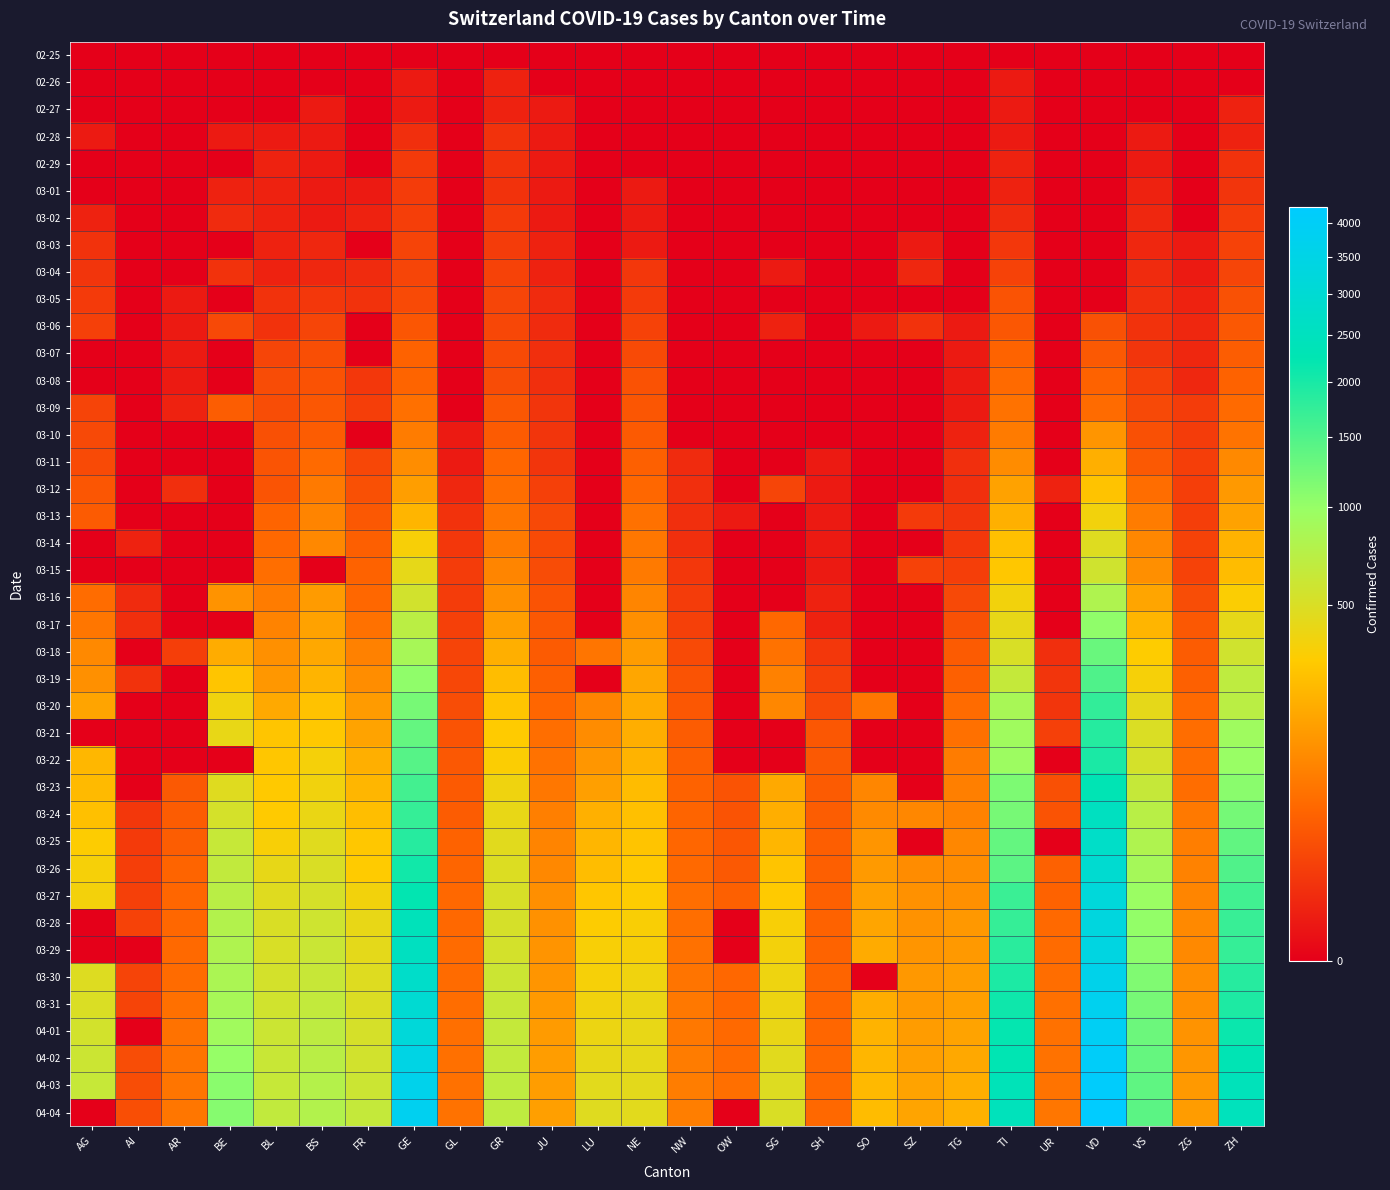

How many distinct data groups are displayed?

40